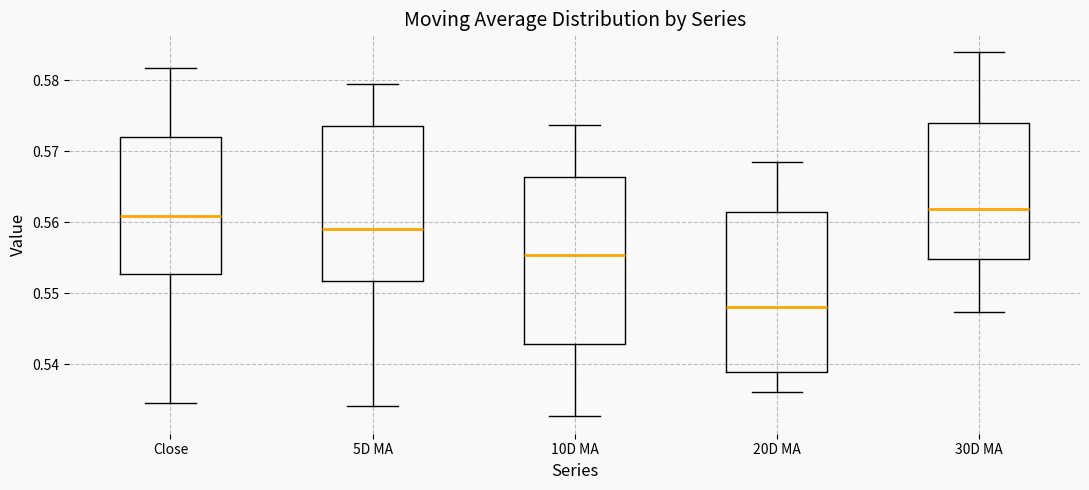

Which box has the lowest median line?

20D MA